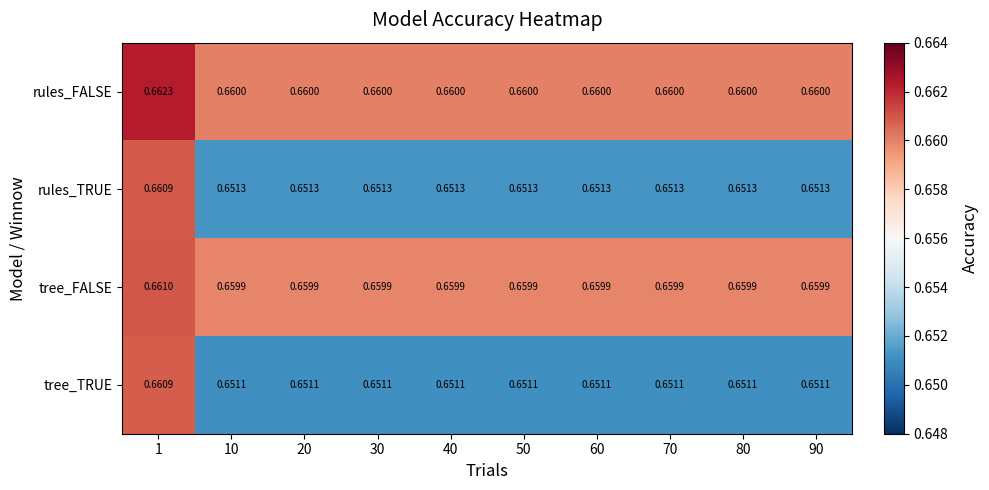

At how many categories does at least one series exceed 0?

10